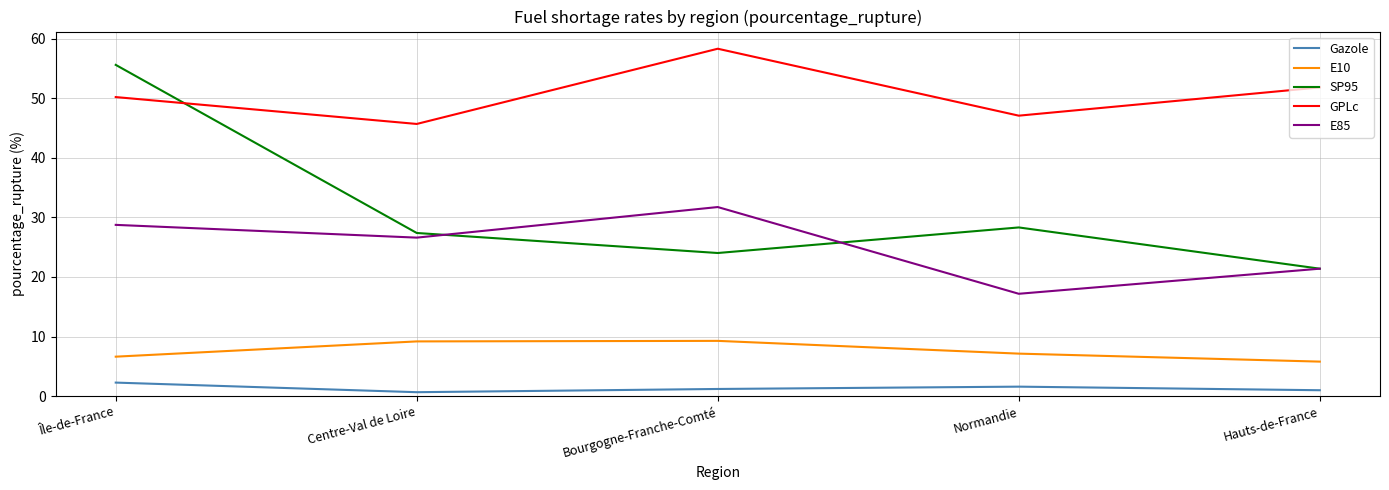

What is the total value across all series at Hauts-de-France?

101.4